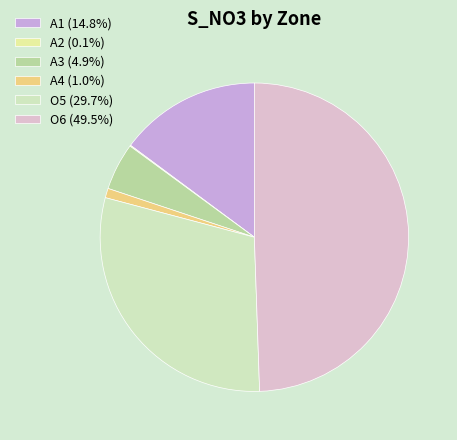

Is A1 the majority of the pie?

No